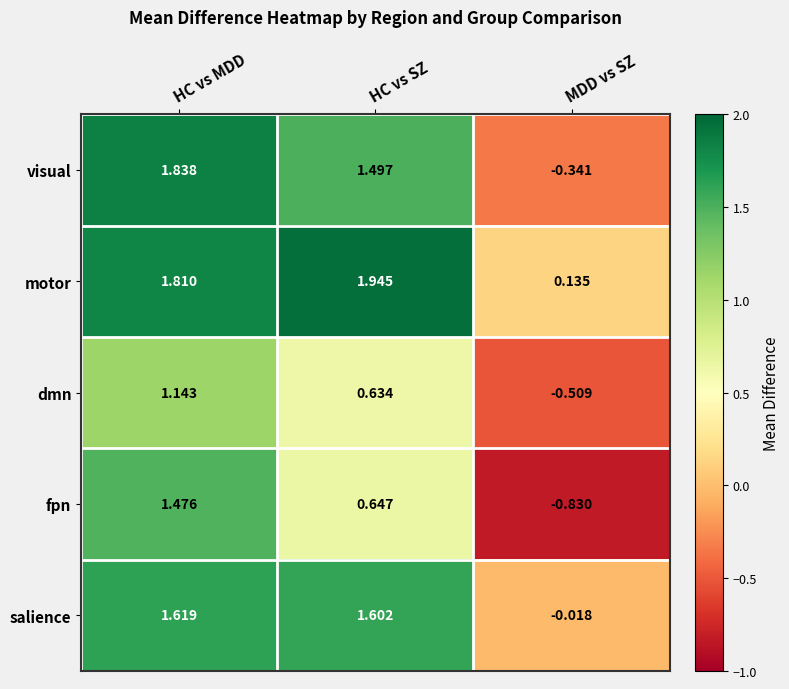

At which label does motor first exceed 1?

HC vs MDD